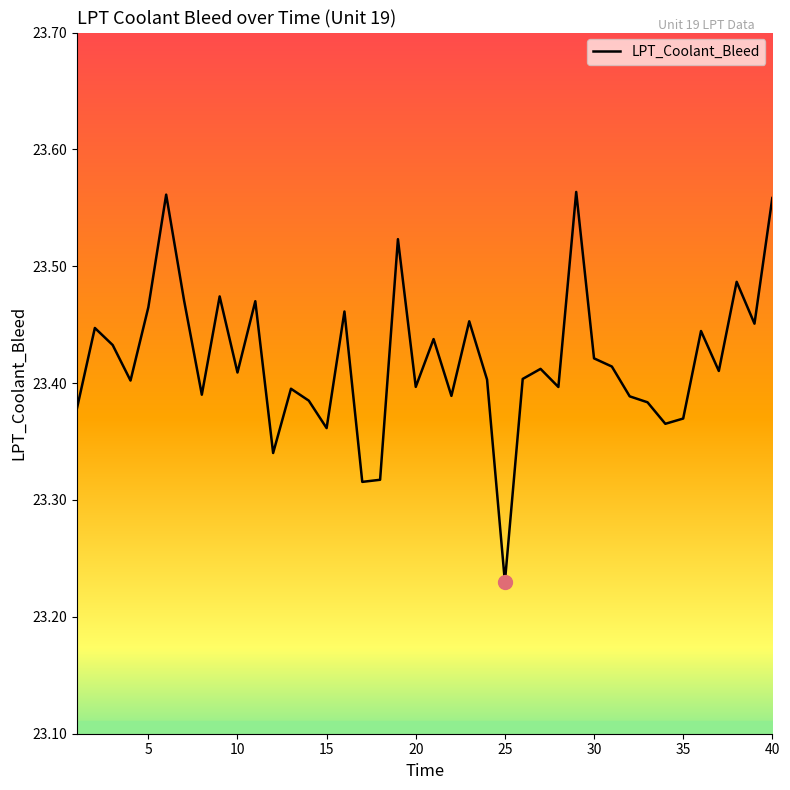

What is the difference between the maximum and minimum values?

0.3